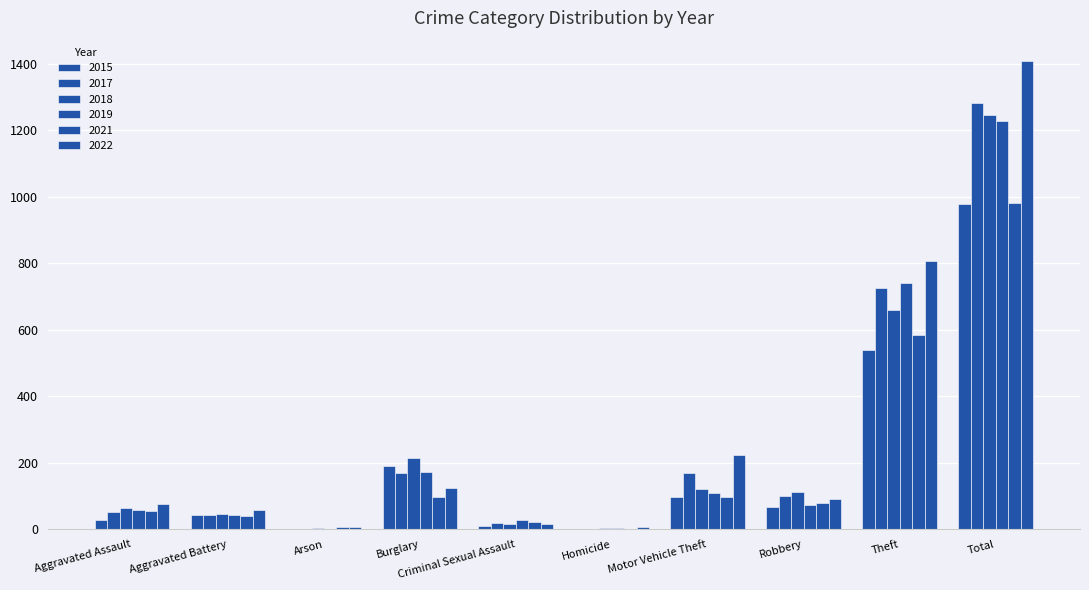

Does the chart contain stacked bars?

No